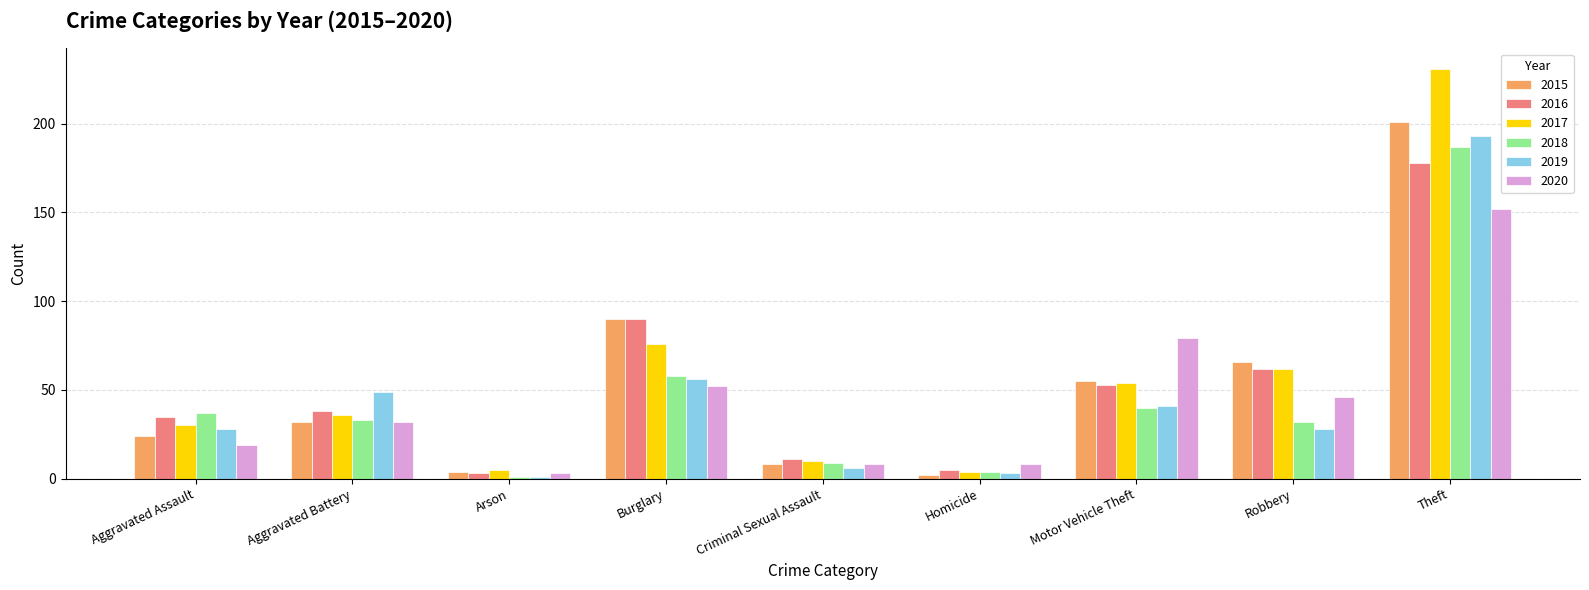

Reading right to left, list all the values displayed in this chart.

2015: 201	66	55	2	8	90	4	32	24
2016: 178	62	53	5	11	90	3	38	35
2017: 231	62	54	4	10	76	5	36	30
2018: 187	32	40	4	9	58	1	33	37
2019: 193	28	41	3	6	56	1	49	28
2020: 152	46	79	8	8	52	3	32	19